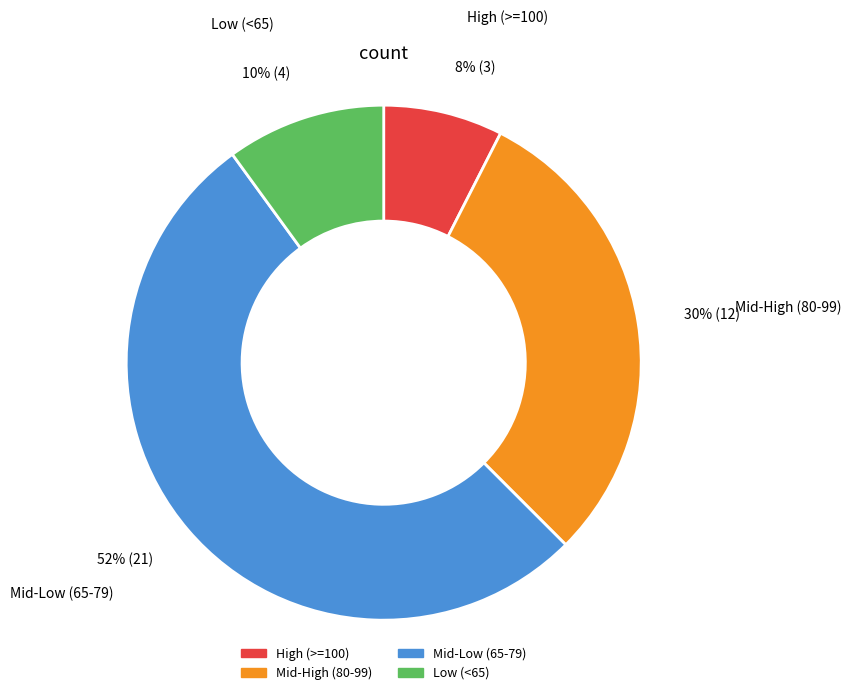

How many segments does this pie chart have?

4